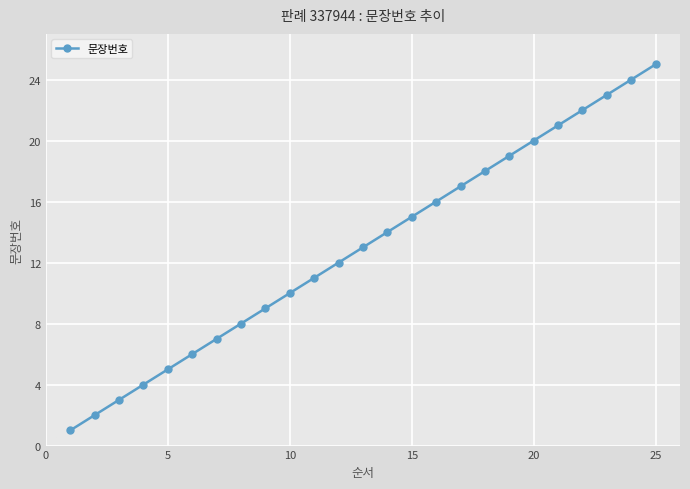

True or false: the data has more than 2 interior local peaks.

False